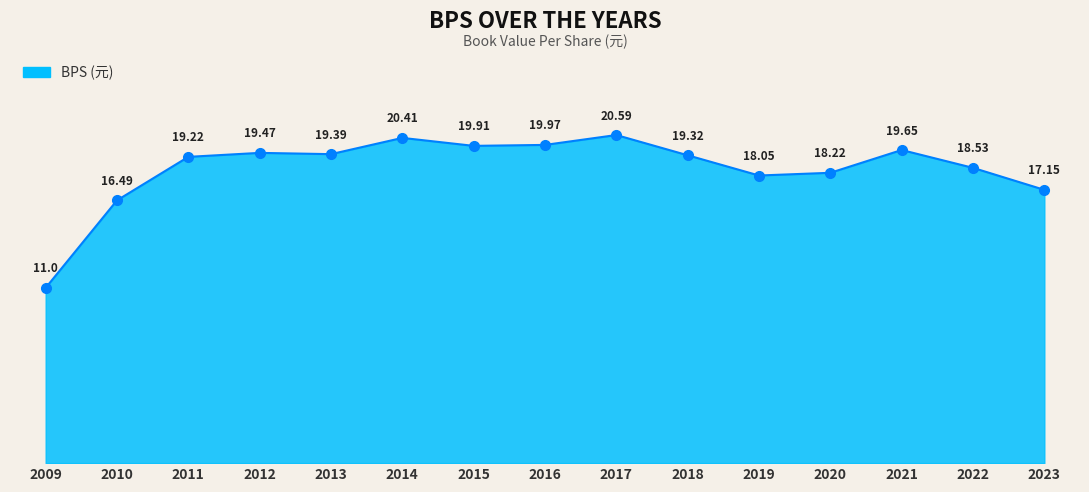

What is the difference between the second highest and minimum values?

9.4